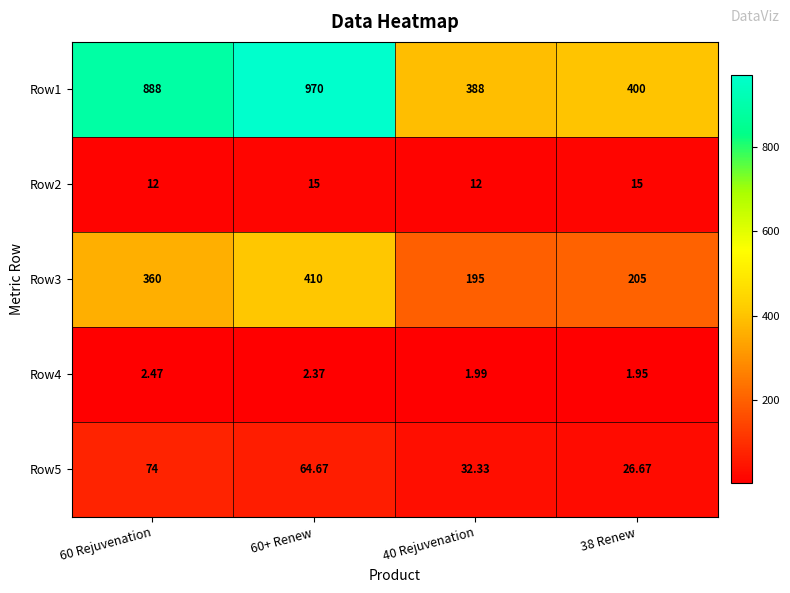

Is the value of Row3 at 60+ Renew greater than the value of Row4 at 60 Rejuvenation?

Yes